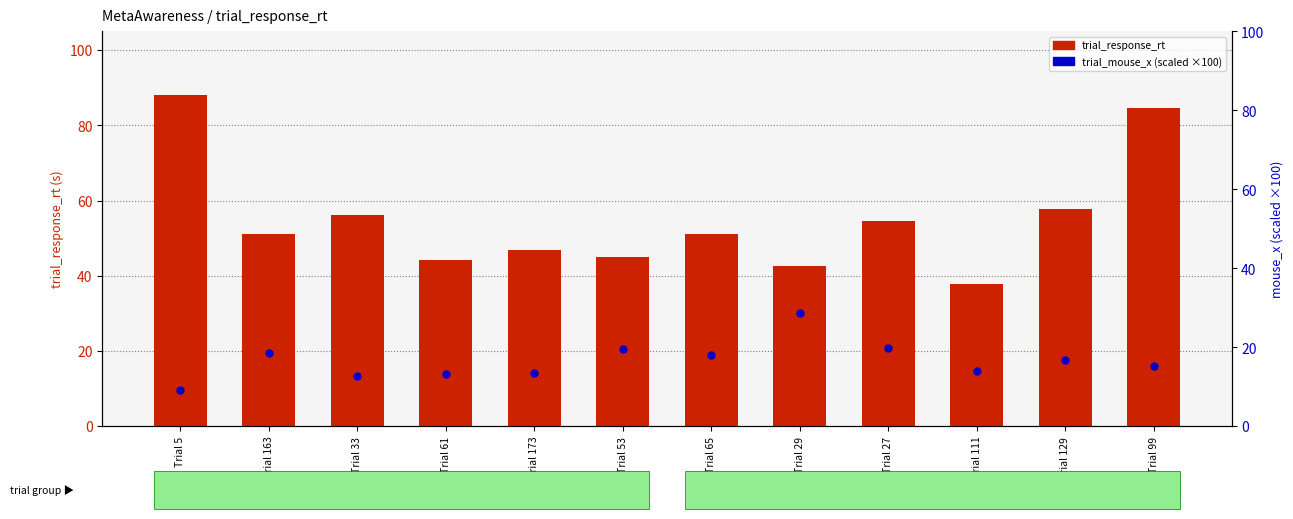

Which series has the largest total across all categories?

trial_response_rt